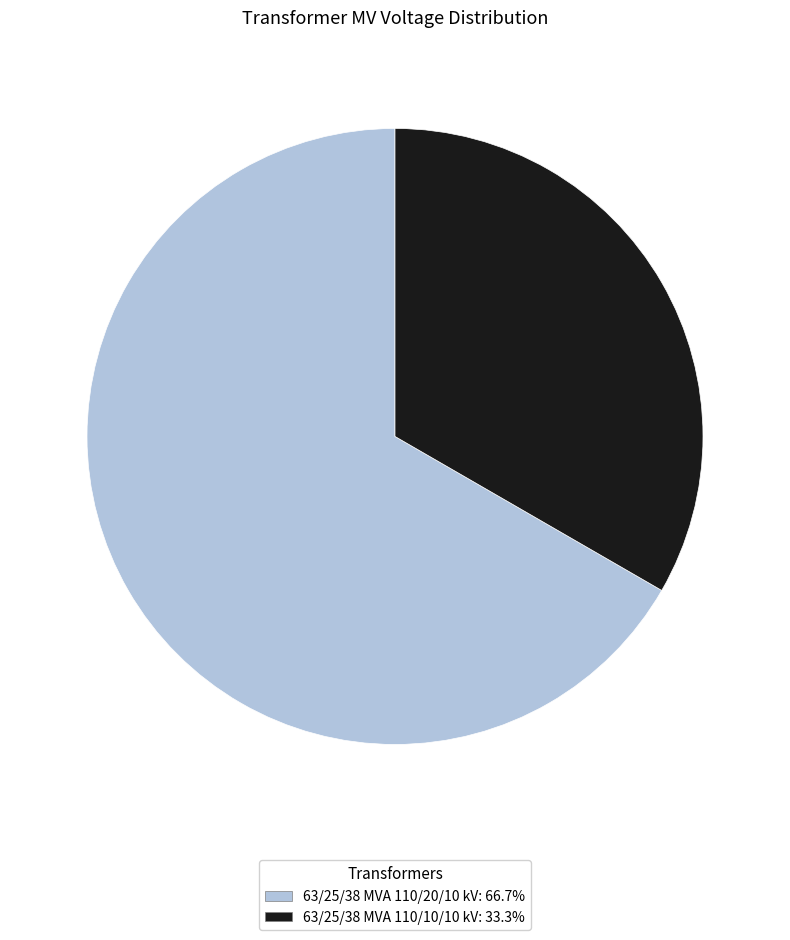

Is there any slice that represents more than half of the pie?

Yes